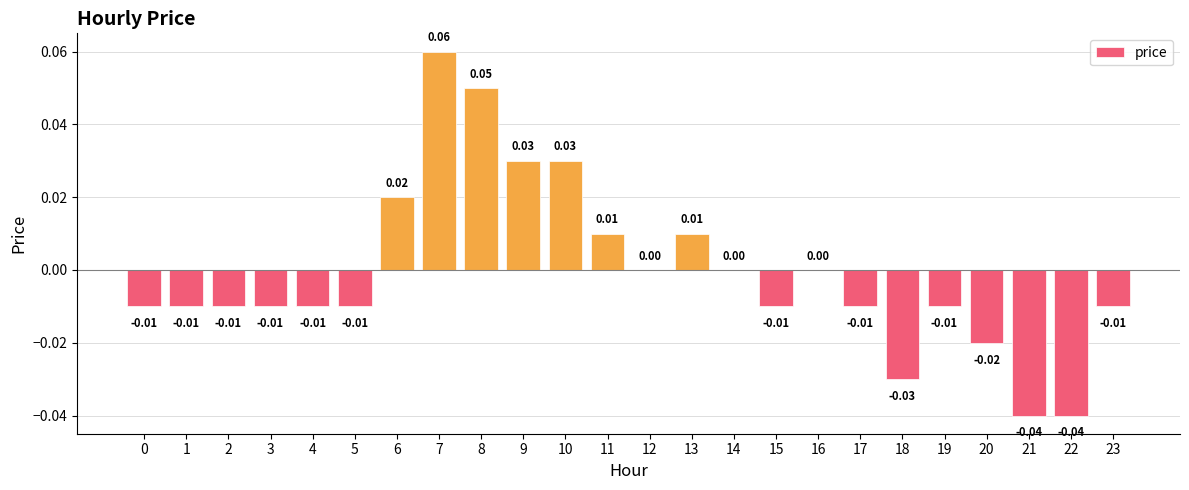

Which has a higher value, 17 or 12?

12